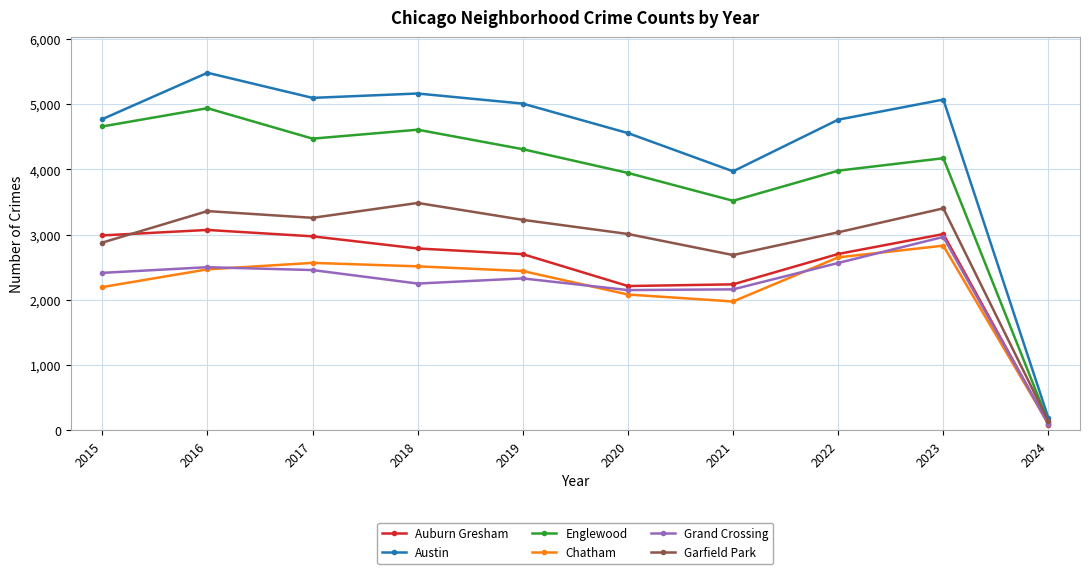

Is it true that Garfield Park equals 2877 at 2015?

True